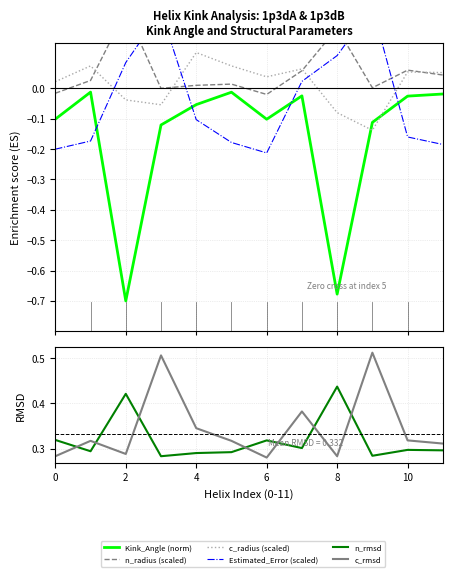

True or false: n_rmsd has a value of 0.3 at 10.

True